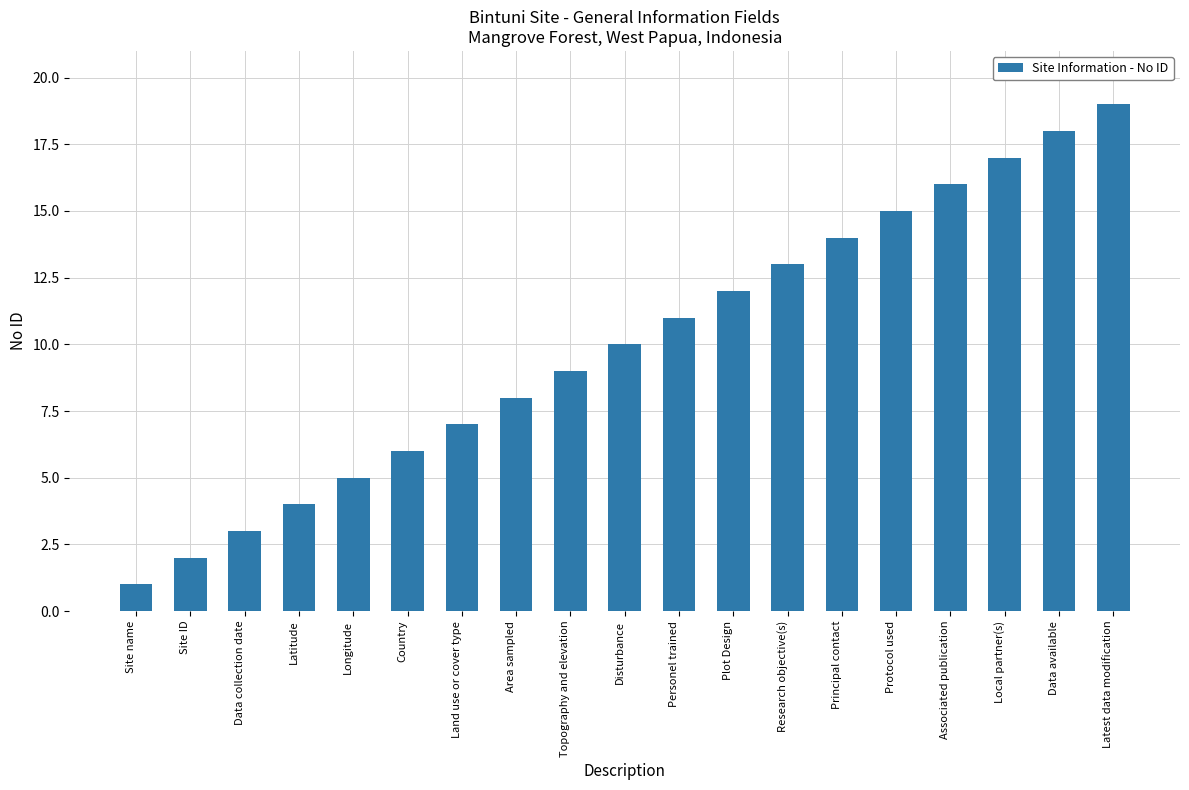

What is the greatest value displayed?

19